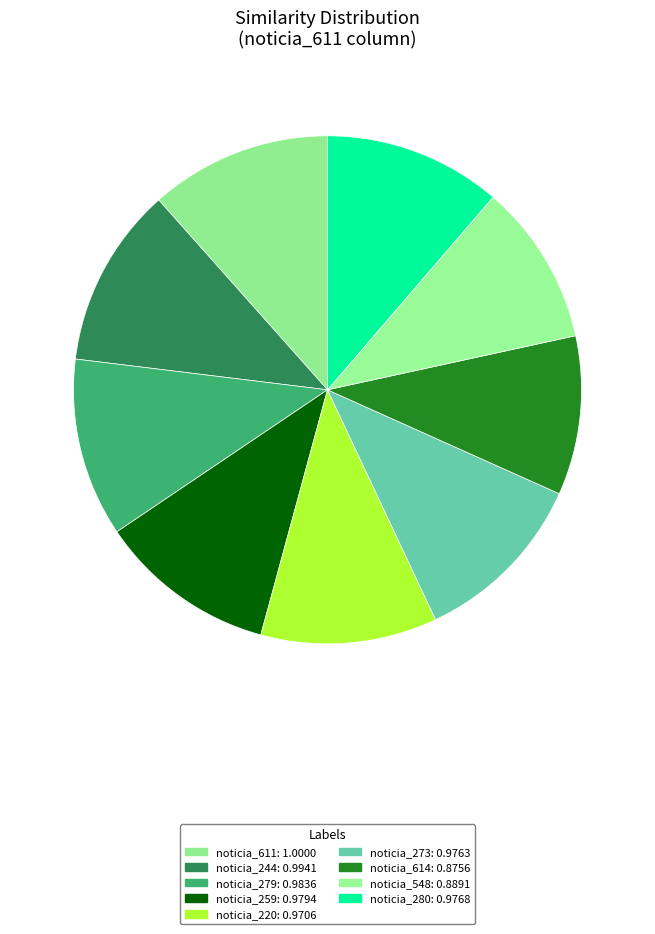

How many slices are in this pie chart?

9